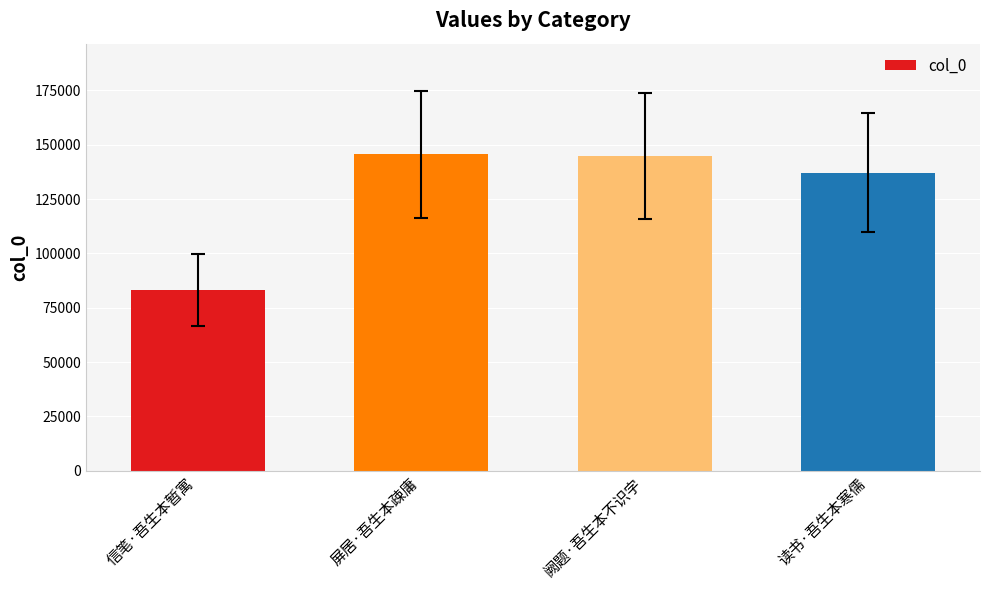

Is it true that the value at 屏居·吾生本疎庸 is 145532?

True